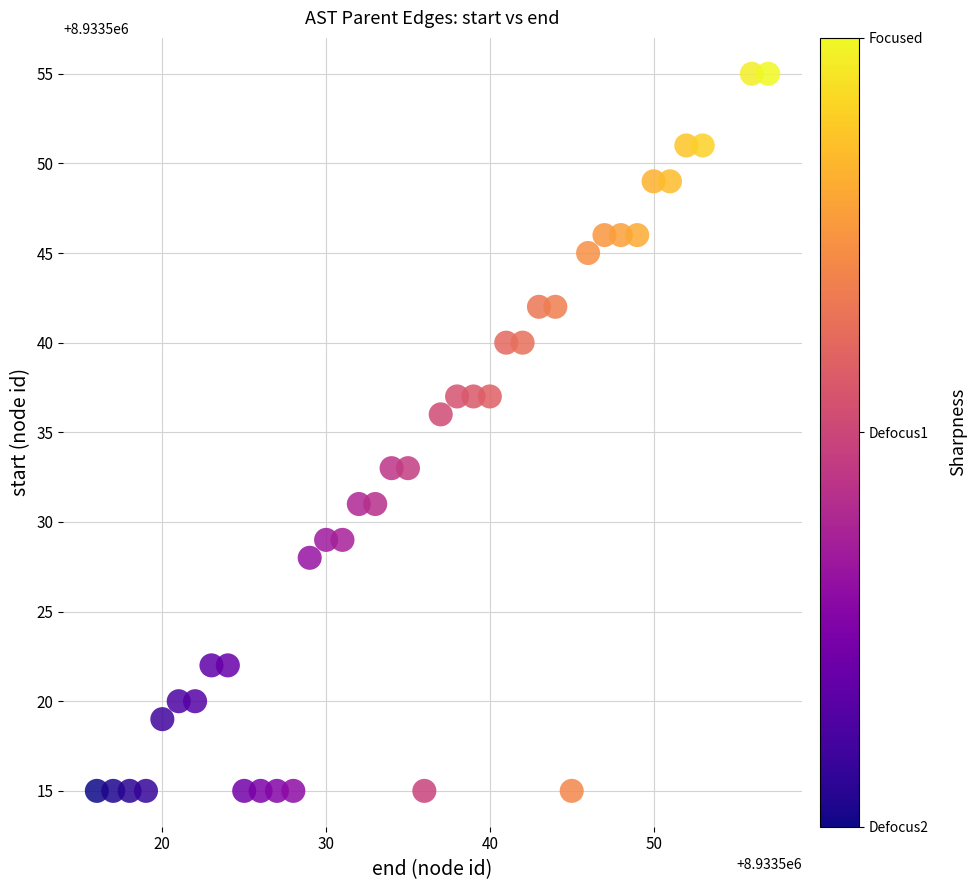

What Y value in the scatter plot is closest to 8933535?

8933536